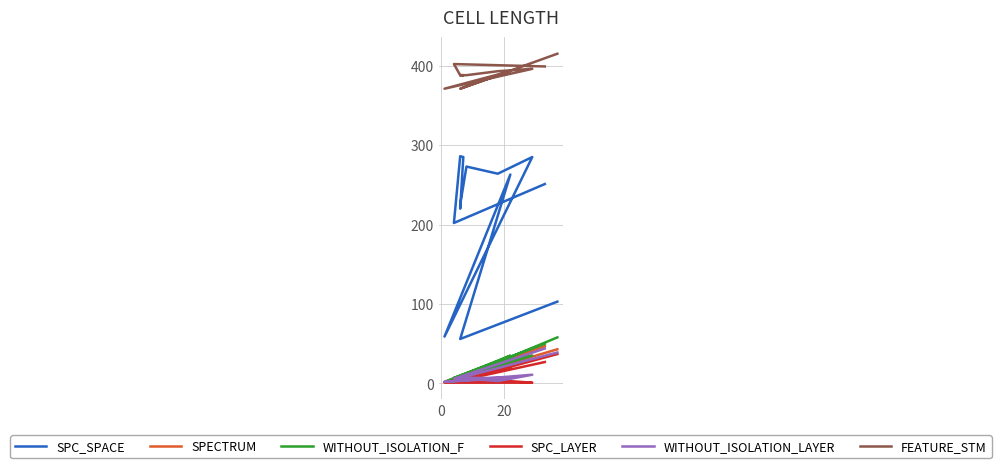

In SPECTRUM, how many points are lower than both neighbors (excluding endpoints)?

4